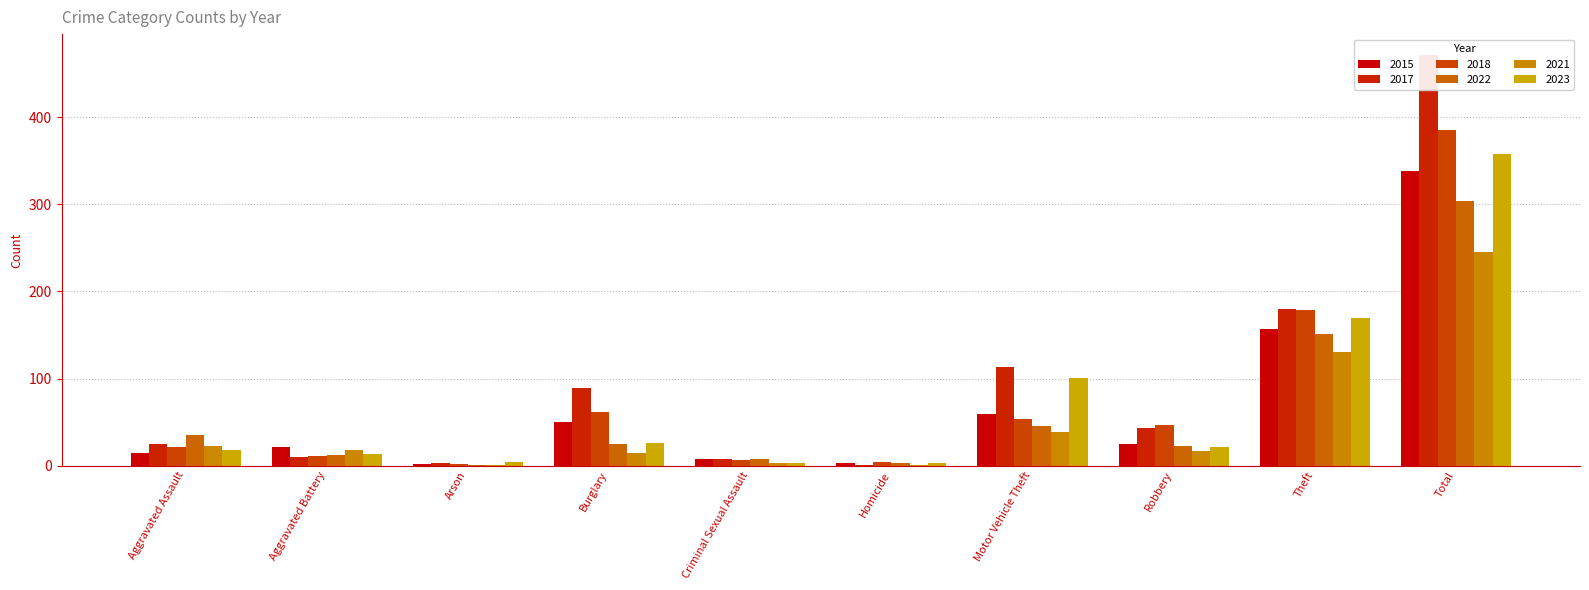

Count the number of categories in the chart.

10